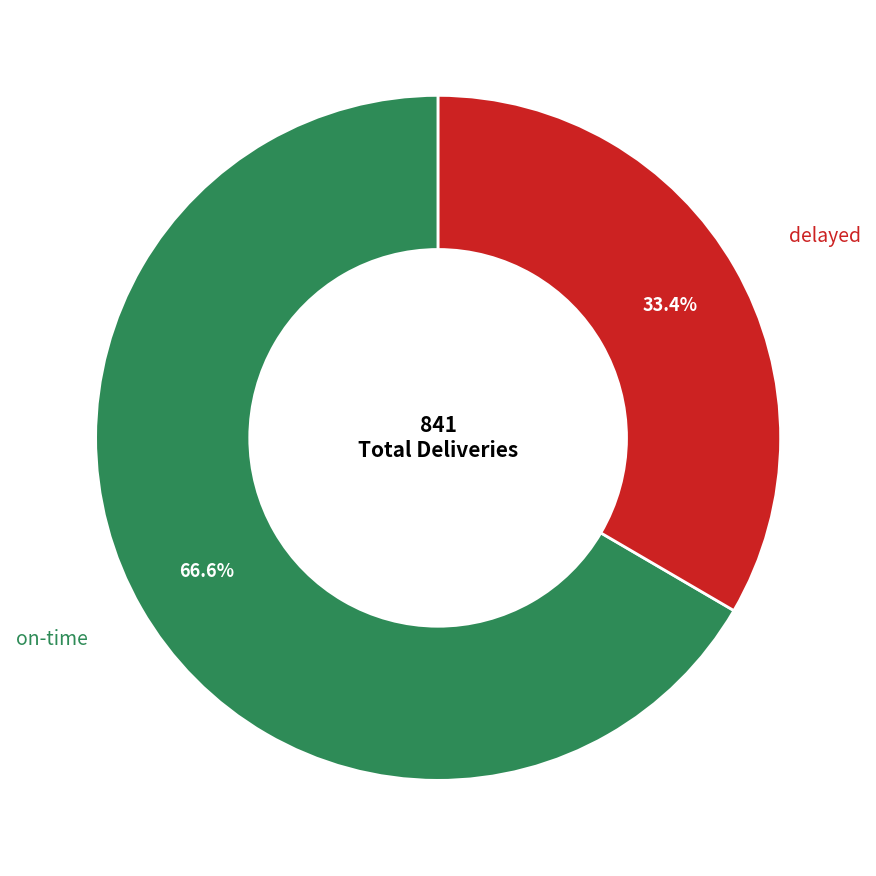

Is on-time the majority of the pie?

Yes